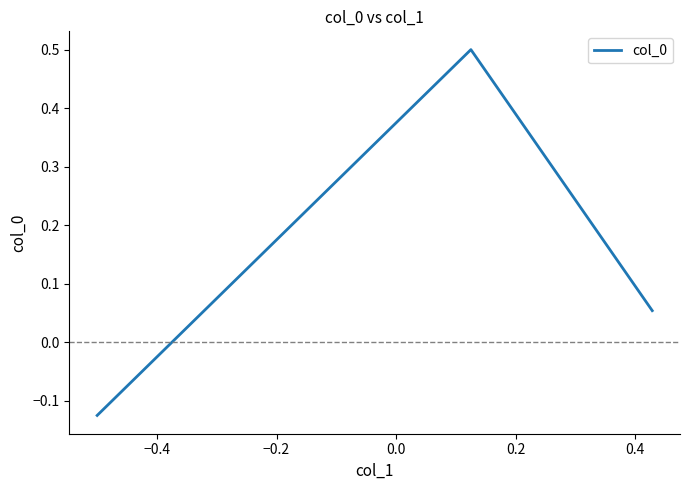

How many lines are shown in the chart?

1